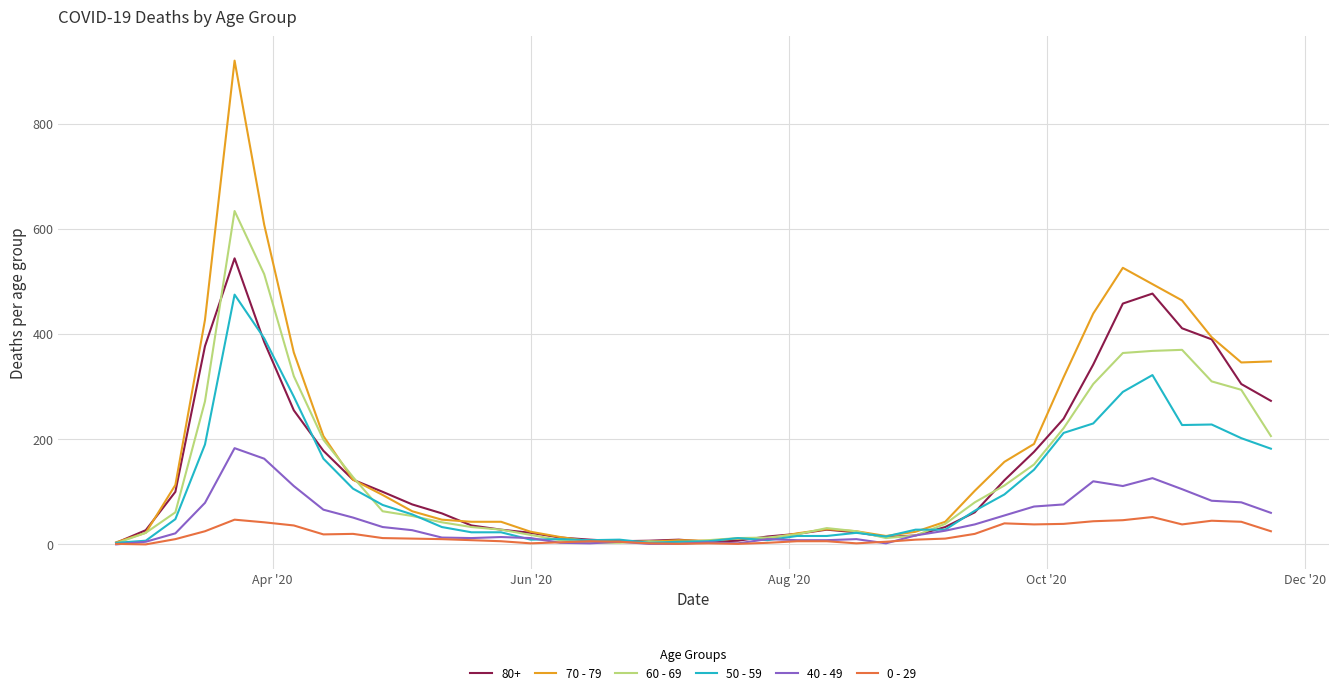

Which series has the widest spread of values?

70 - 79